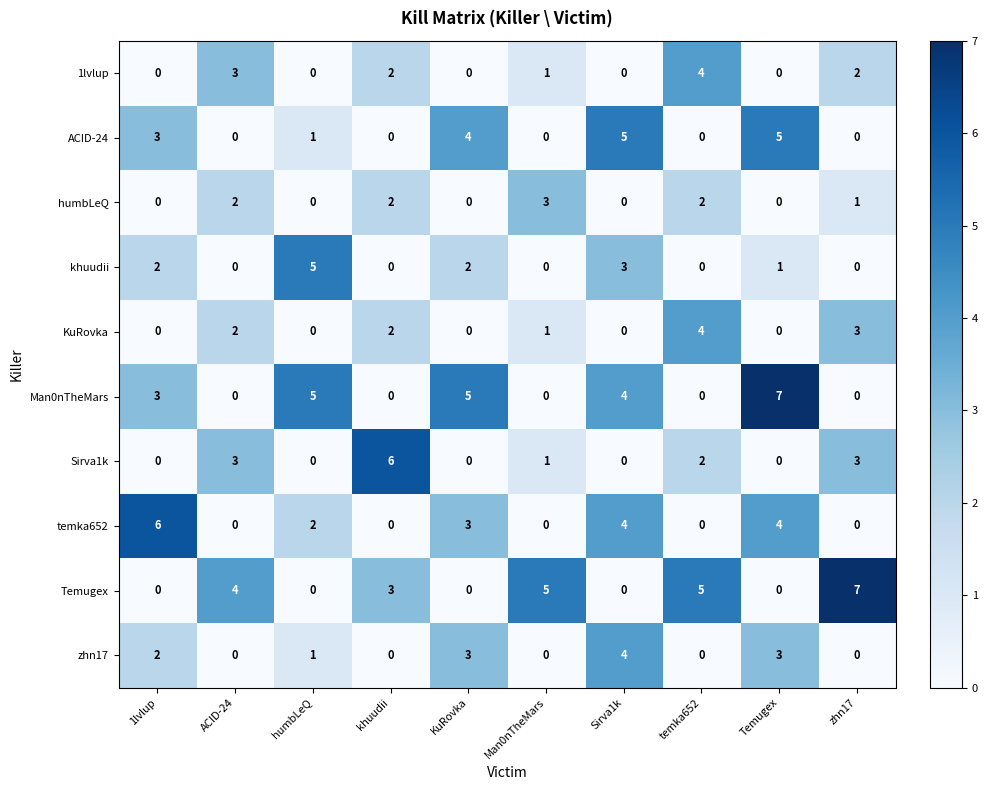

Is it true that khuudii equals 3 at Sirva1k?

True